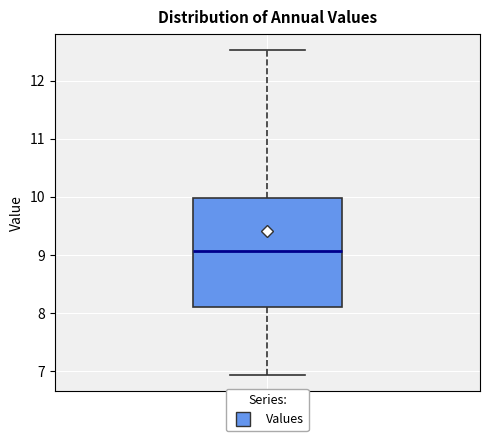

Where is the upper edge of the box for Values on the y-axis? The values are not printed on the chart, so give them approximately, as read against the axis.

10.0